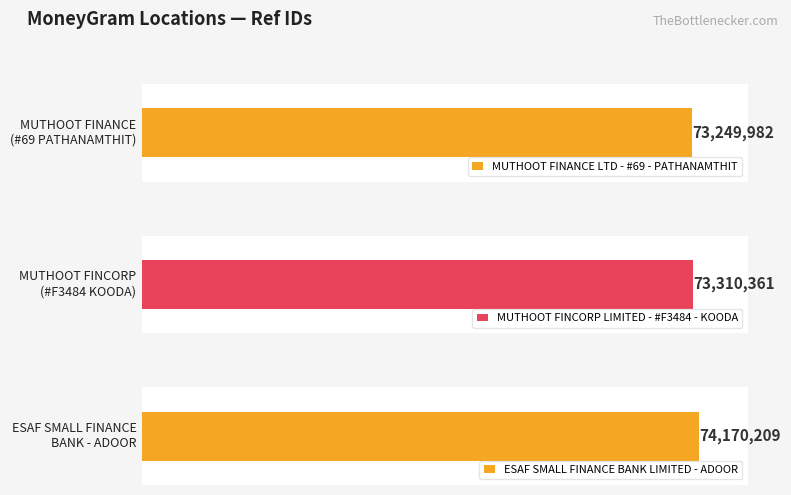

Does the chart contain any negative values?

No